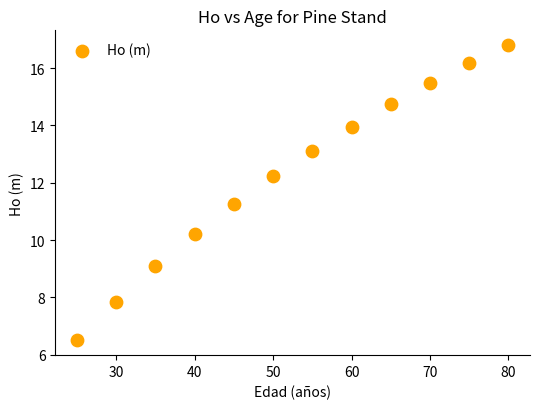

What is the range of X values (max minus min)?

55.0